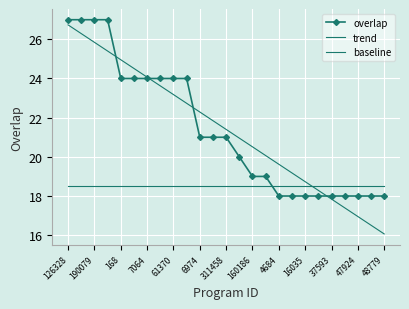

At how many categories does at least one series exceed 23?

10